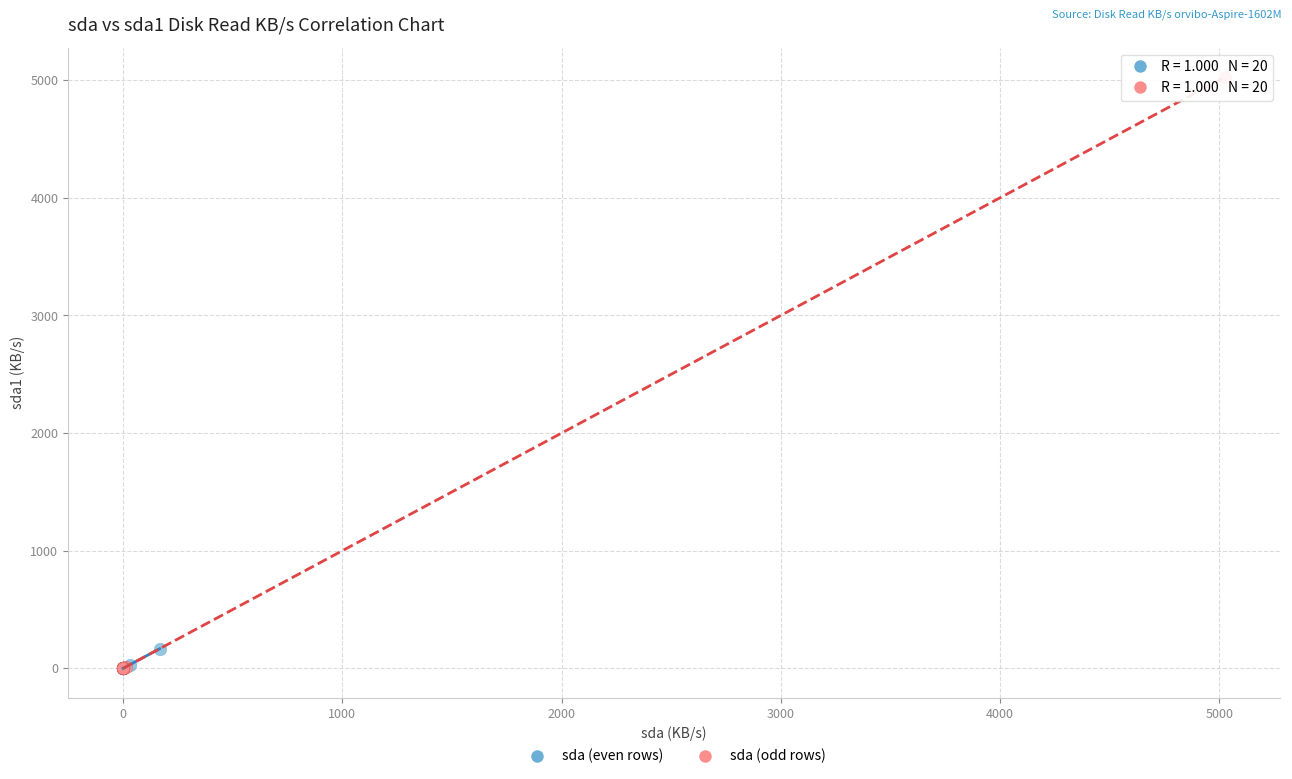

Which series has the widest spread of Y values?

sda (odd rows)